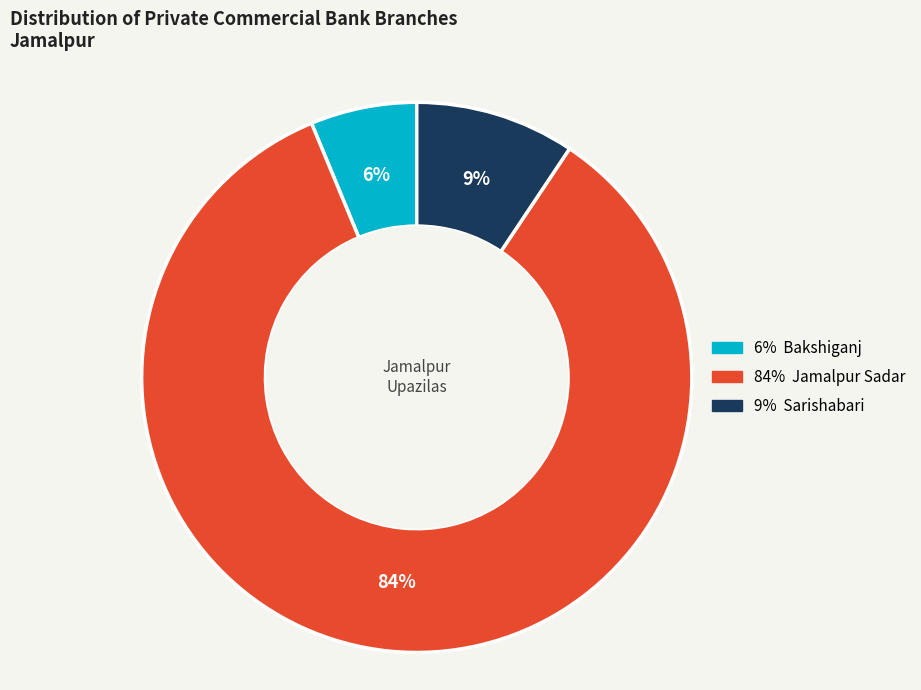

How many segments does this pie chart have?

3